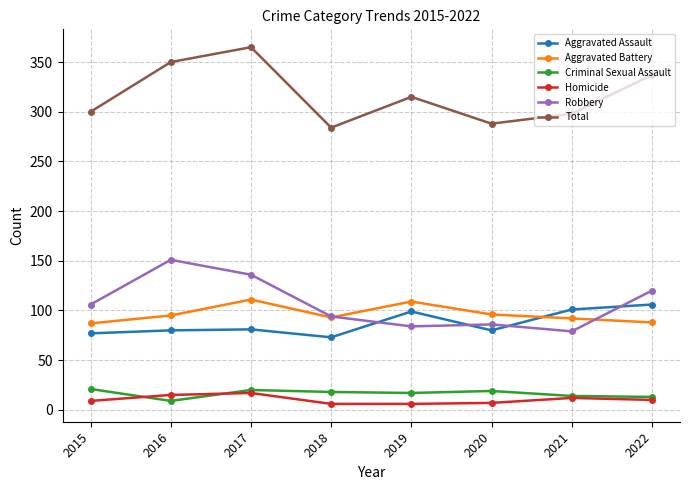

Which series ends up on top after the final intersection of Aggravated Assault and Aggravated Battery?

Aggravated Assault